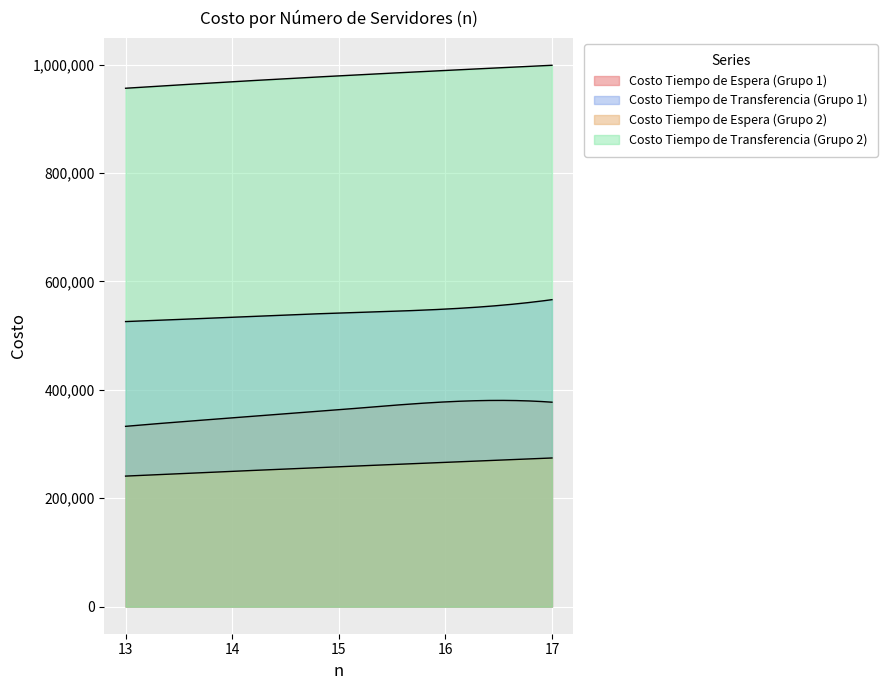

True or false: Costo Tiempo de Transferencia has more than 1 points higher than both neighbors.

False